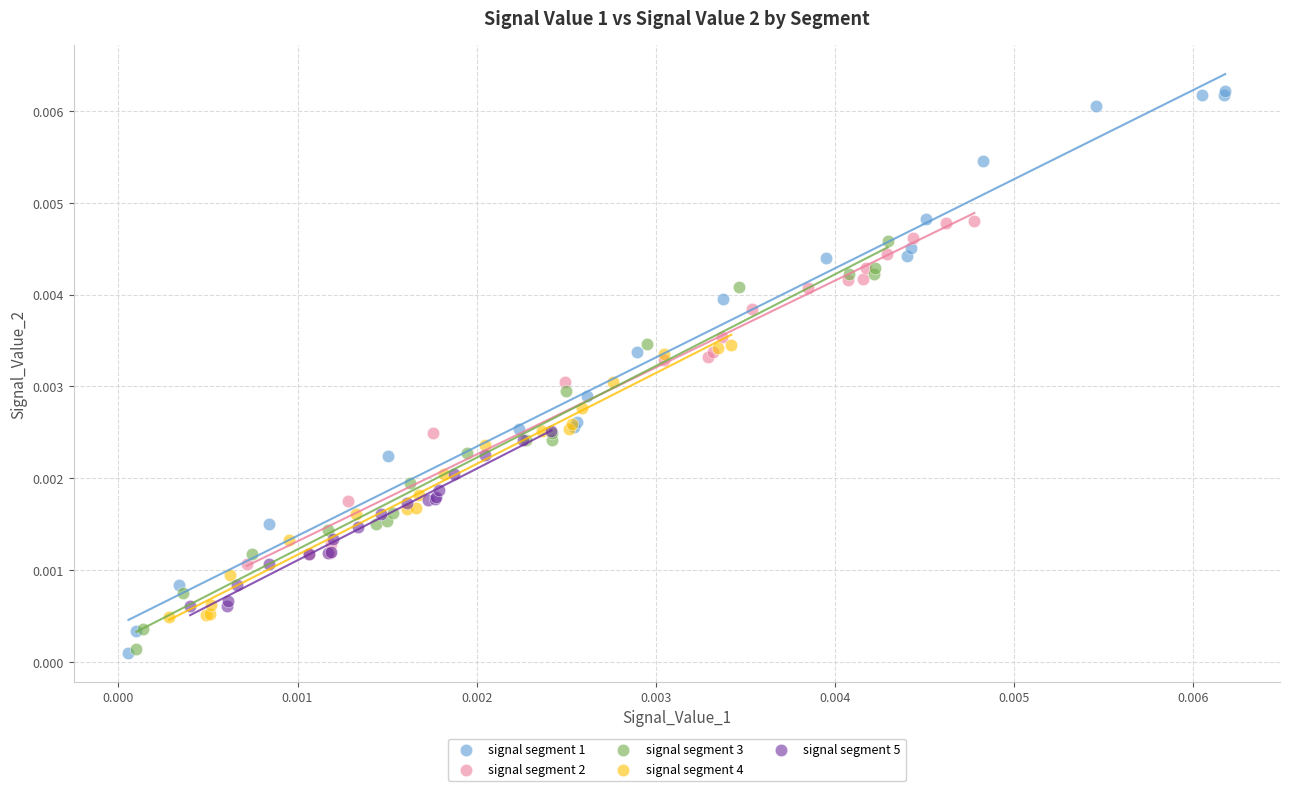

Which series contains the highest Y value?

signal segment 1